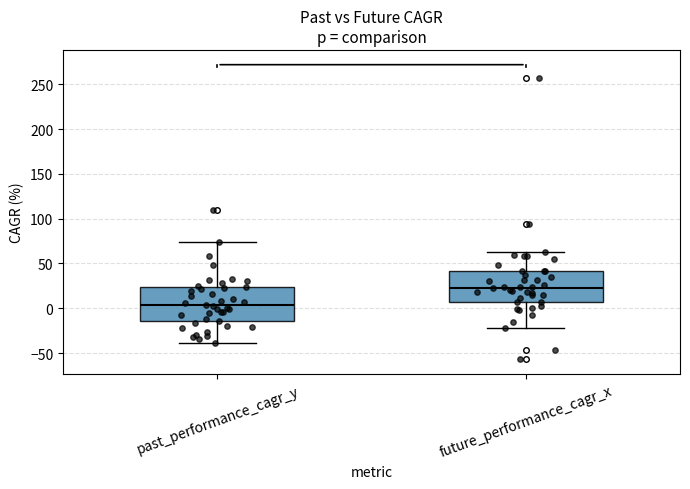

Which box has the lowest median line?

past_performance_cagr_y